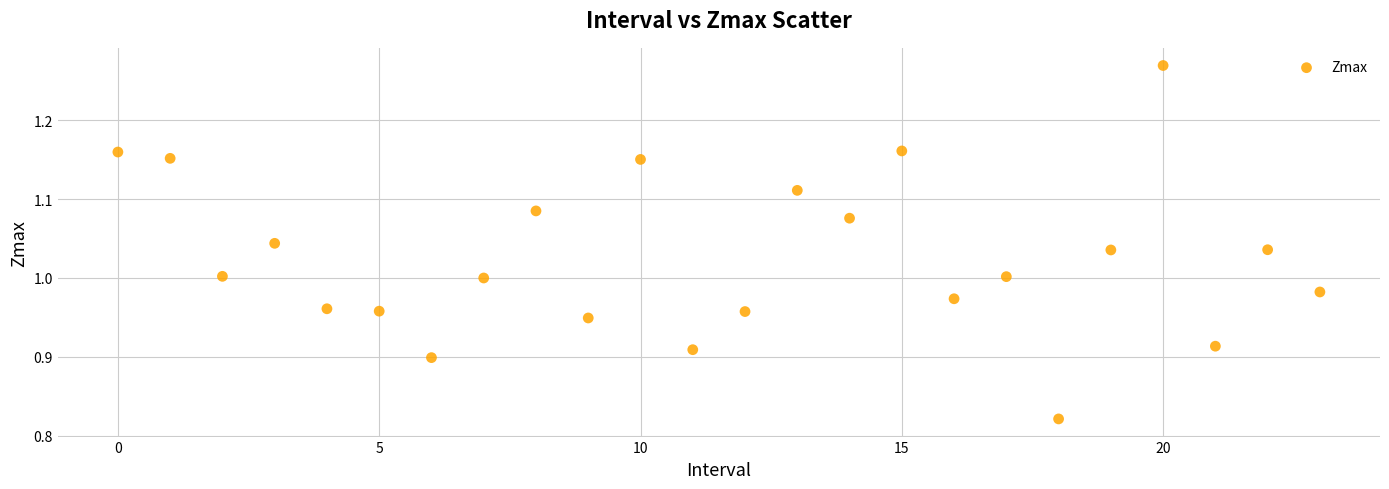

What is the range of Y values (max minus min)?

0.4